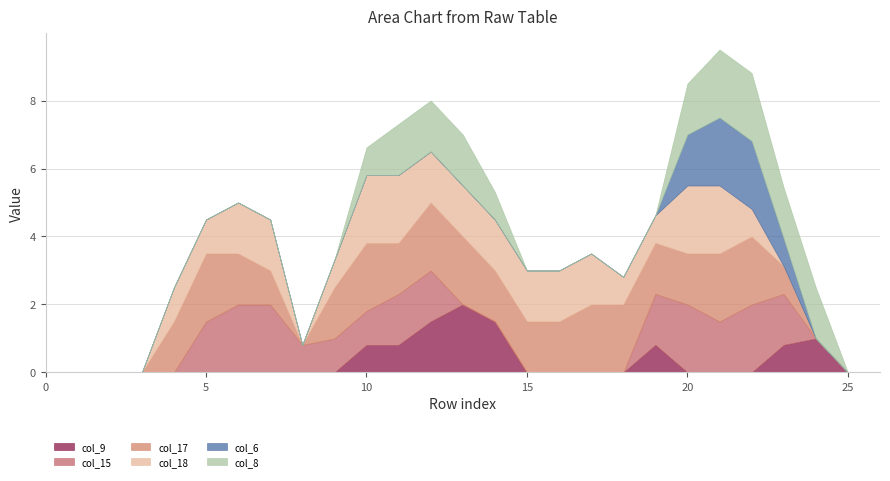

At 16, list the series in order from smallest to largest.

col_9, col_15, col_6, col_8, col_17, col_18